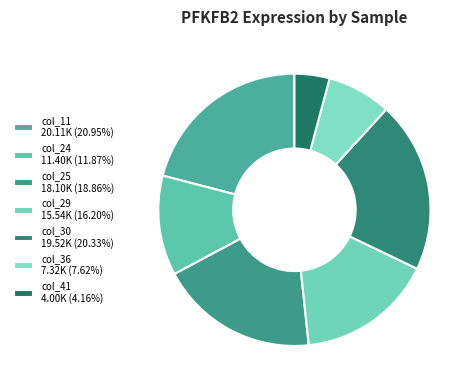

To the nearest percent, what is the difference between the largest and smallest slice percentages?

17%